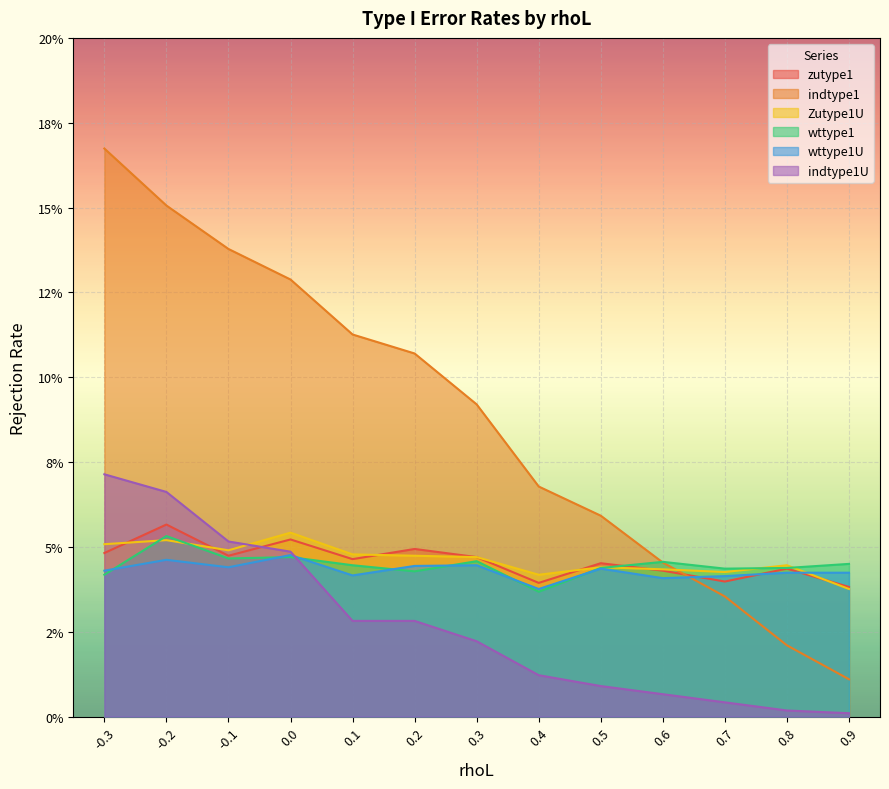

What are all the series names shown in the legend?

zutype1, indtype1, Zutype1U, wttype1, wttype1U, indtype1U